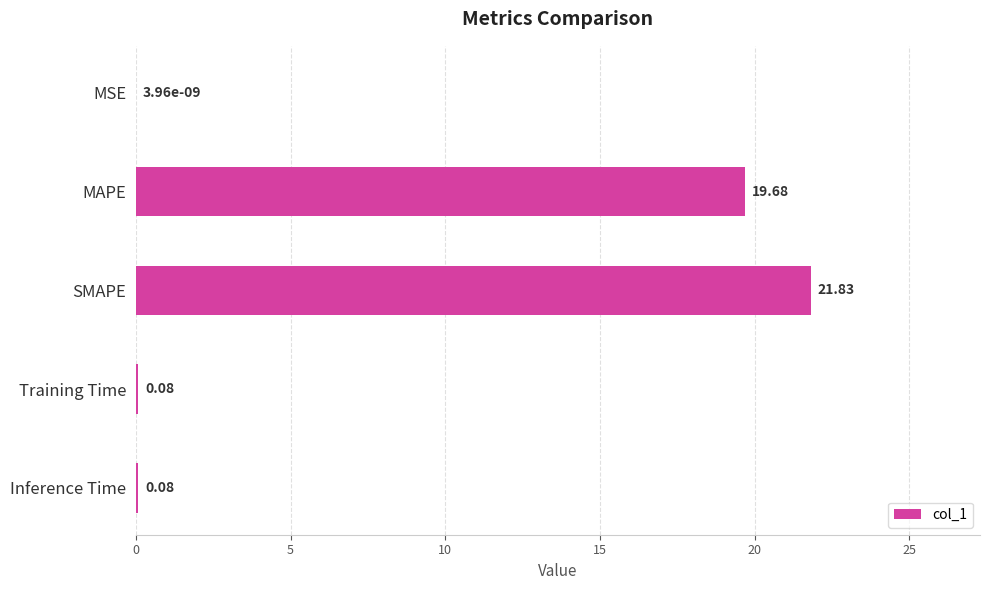

What is the sum of all values?

41.7